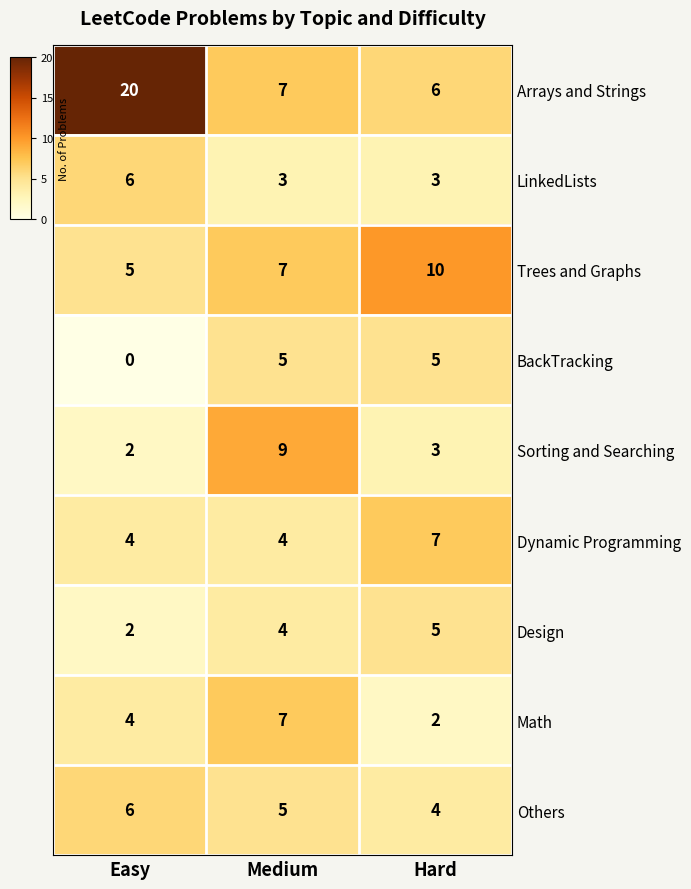

Is it true that Sorting and Searching equals 3 at Hard?

True